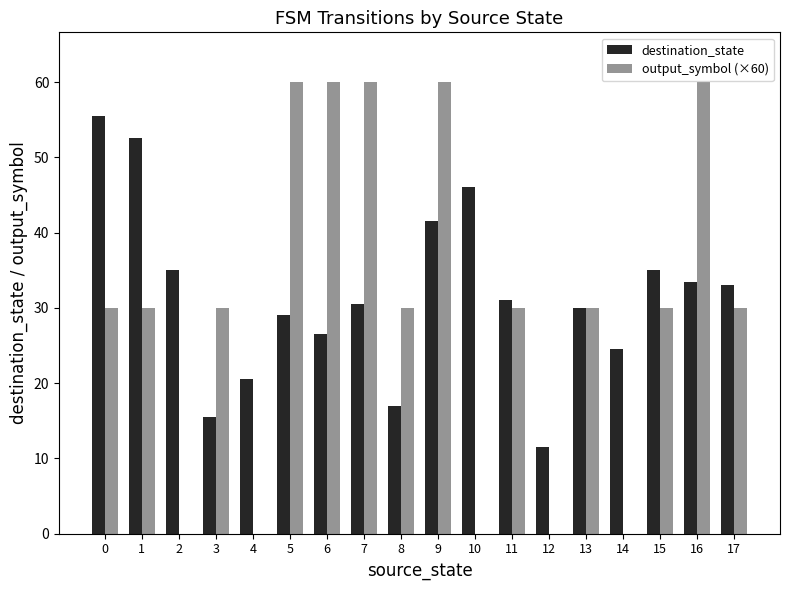

The output_symbol (×60) series shows 0.0 at 14. True or false?

True